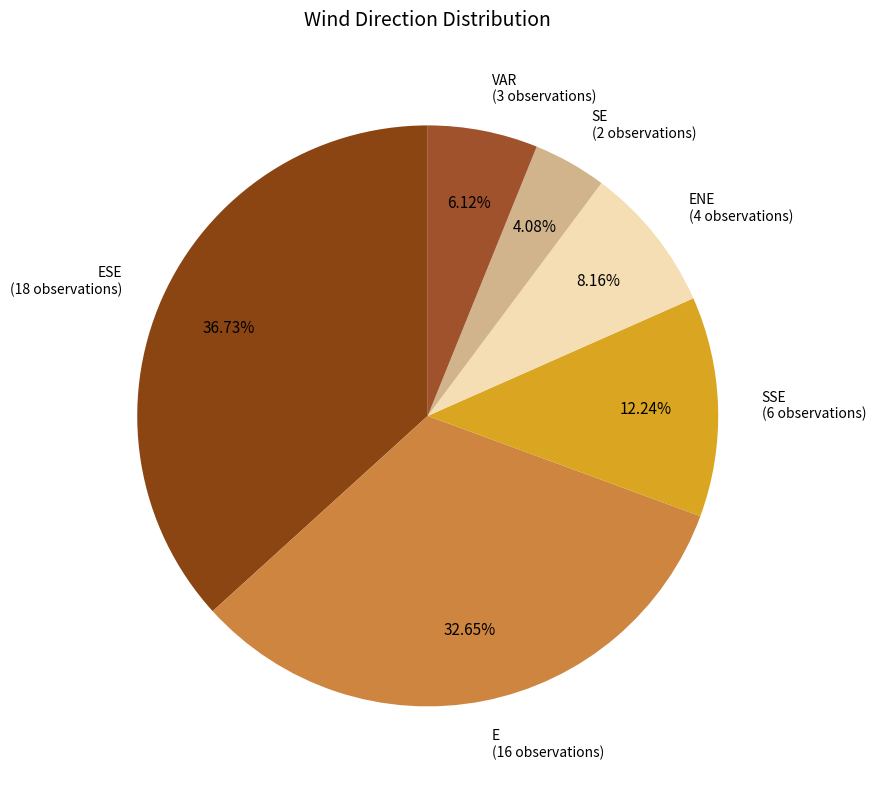

Between VAR and SE, which is larger?

VAR